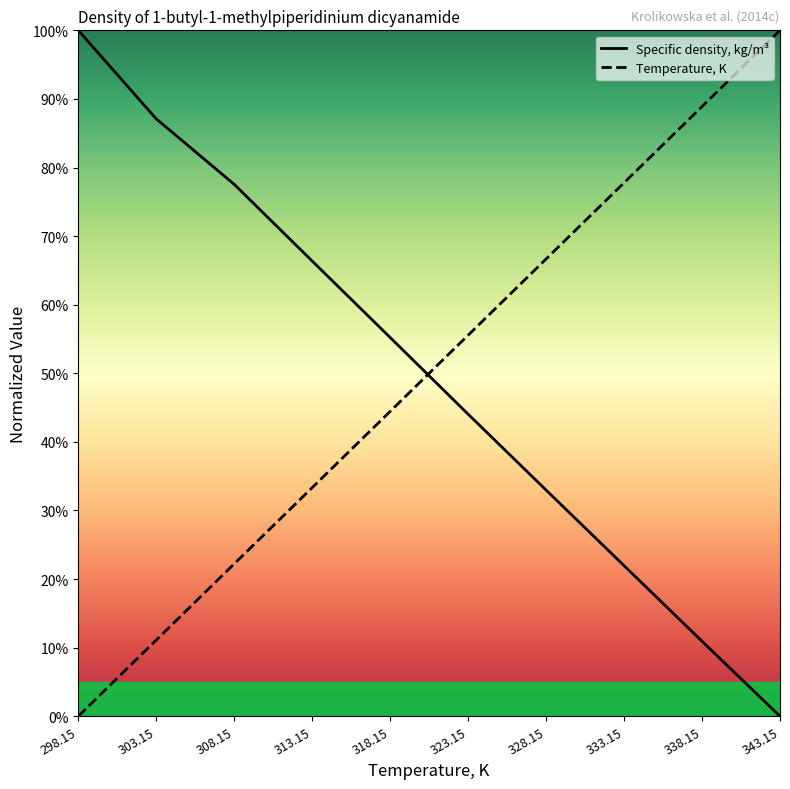

Where is Specific density, kg/m3 nearest to the value 50?

318.15